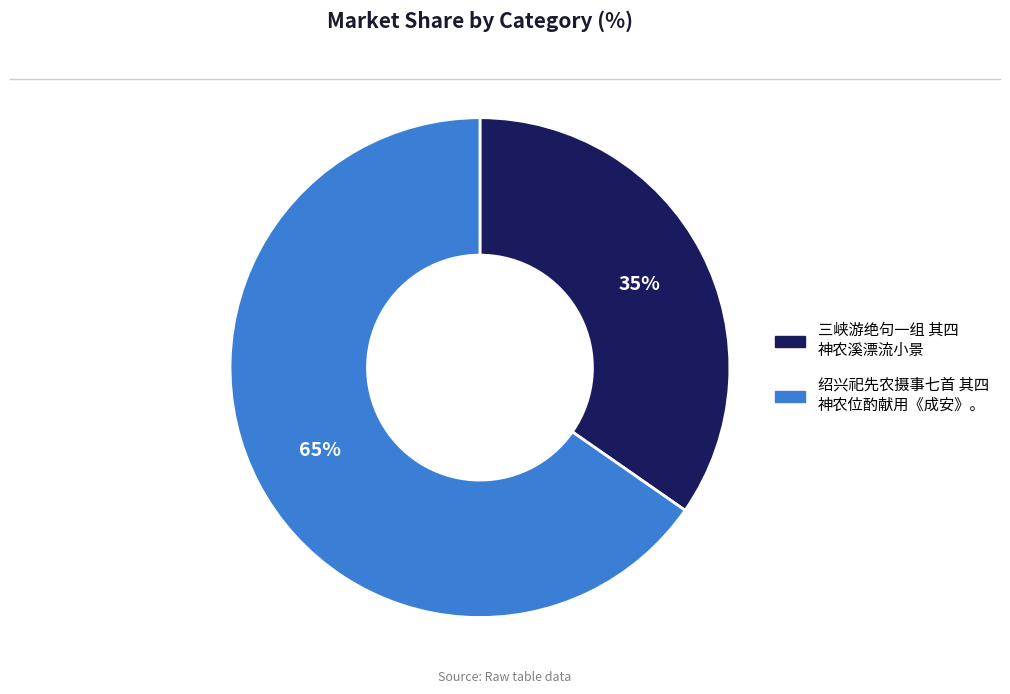

Which has a higher value, 绍兴祀先农摄事七首 其四 神农位酌献用《成安》。 or 三峡游绝句一组 其四 神农溪漂流小景?

绍兴祀先农摄事七首 其四 神农位酌献用《成安》。